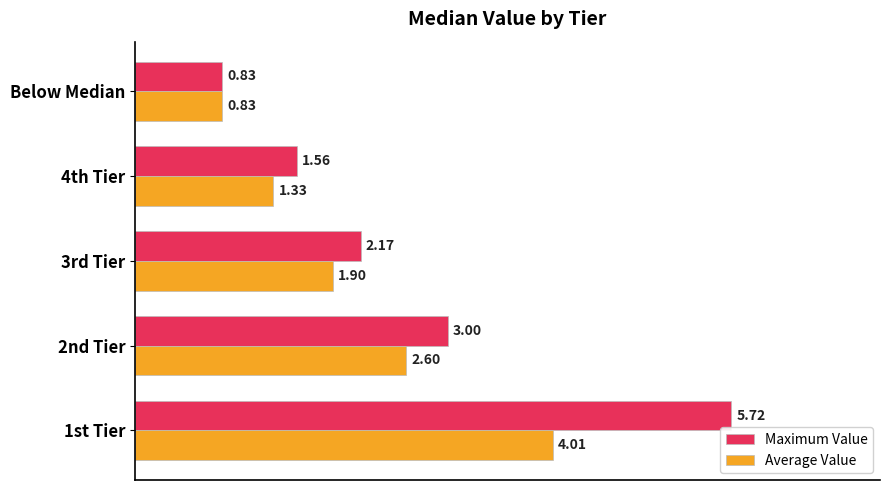

At which label is Average Value closest to 2?

3rd Tier